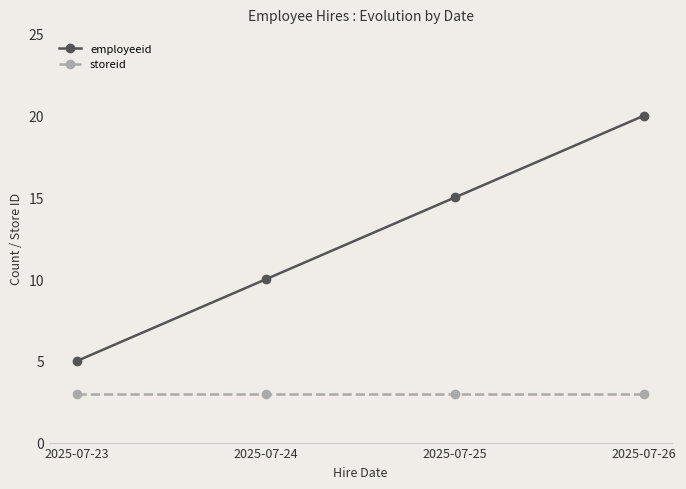

The storeid series shows 2 at 2025-07-24. True or false?

False